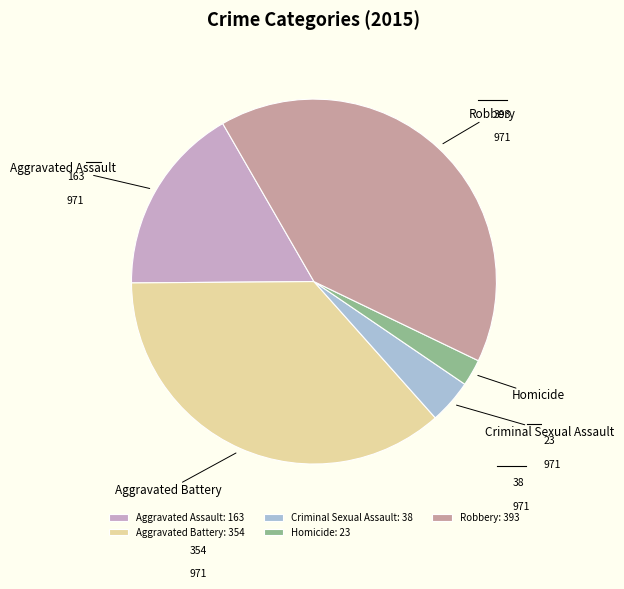

Is Aggravated Battery the majority of the pie?

No